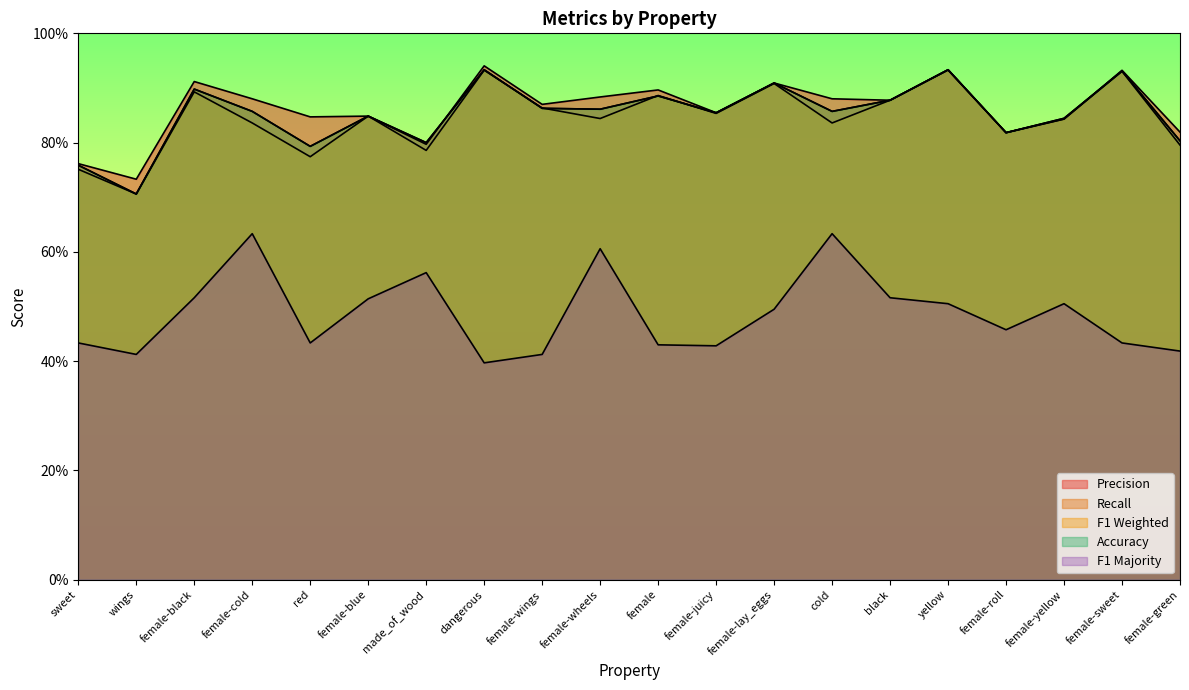

What is the lowest value of the r series?

0.7